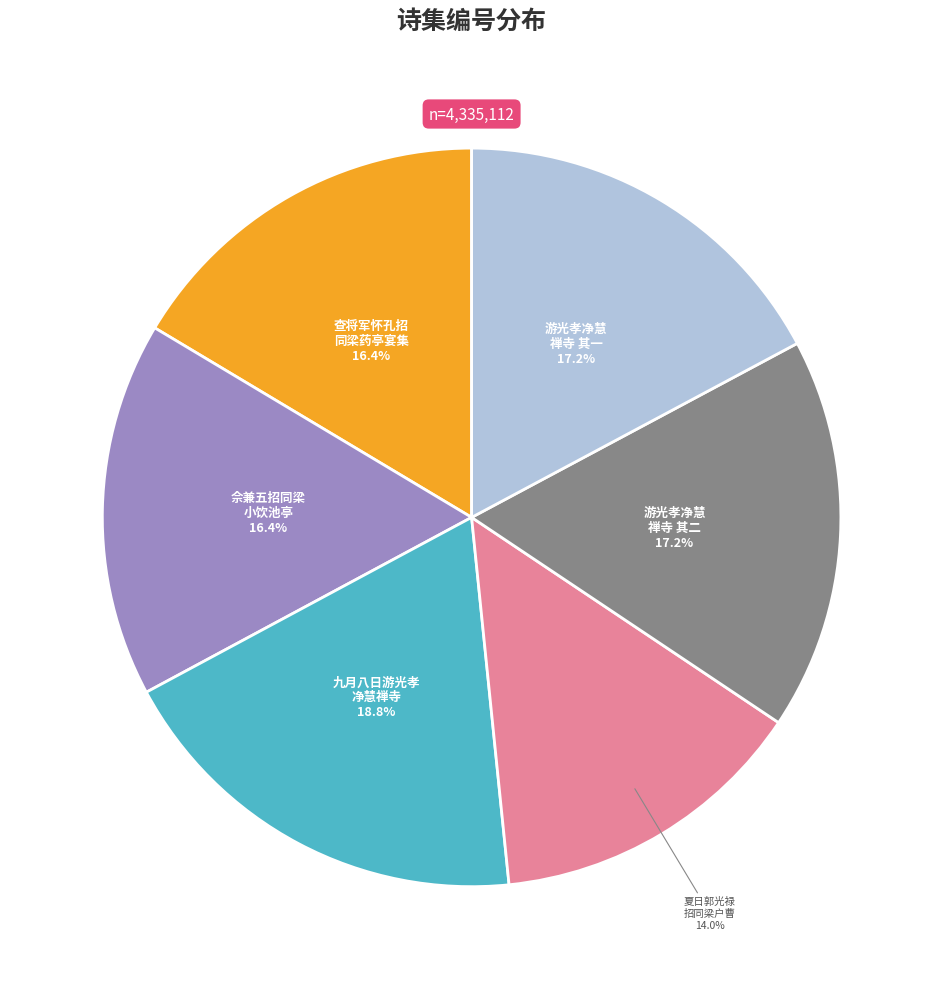

To the nearest percent, what is the difference between the largest and smallest slice percentages?

5%